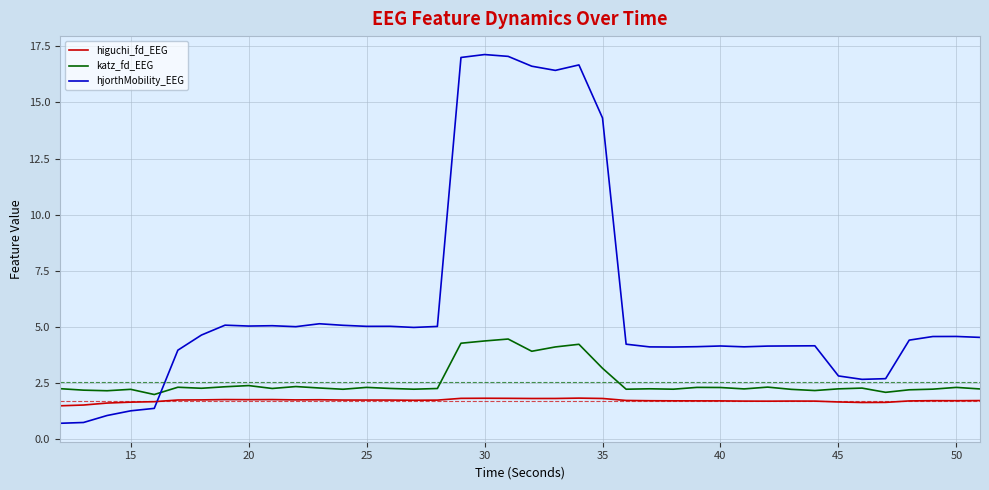

In katz_fd_EEG, how many points are higher than both neighbors (excluding endpoints)?

12